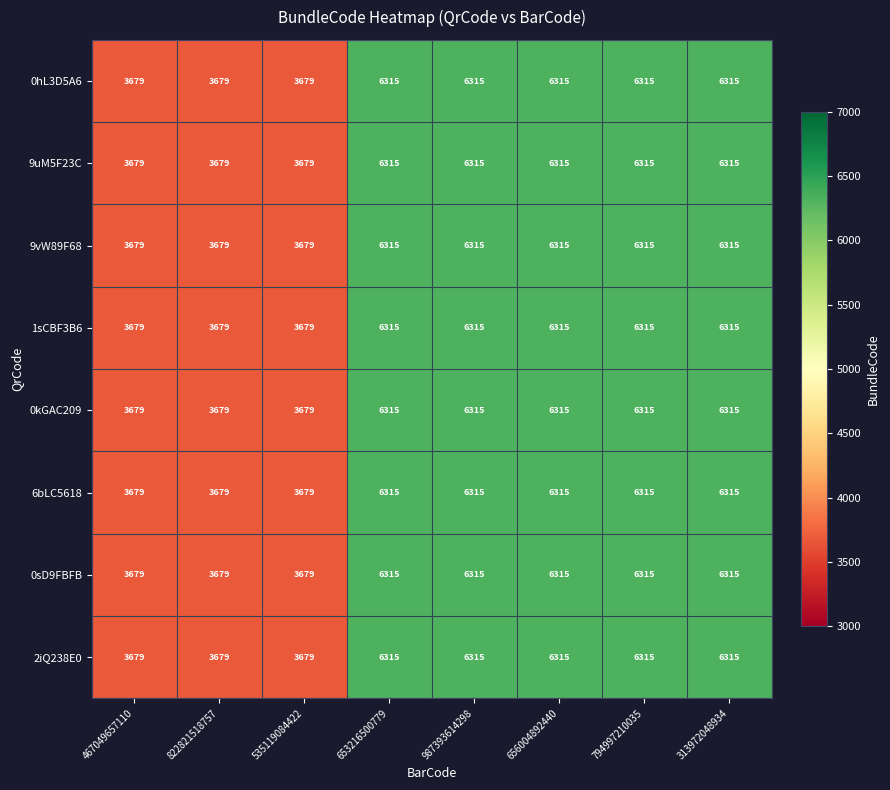

What is the total value across all series at 467049657110?

29432